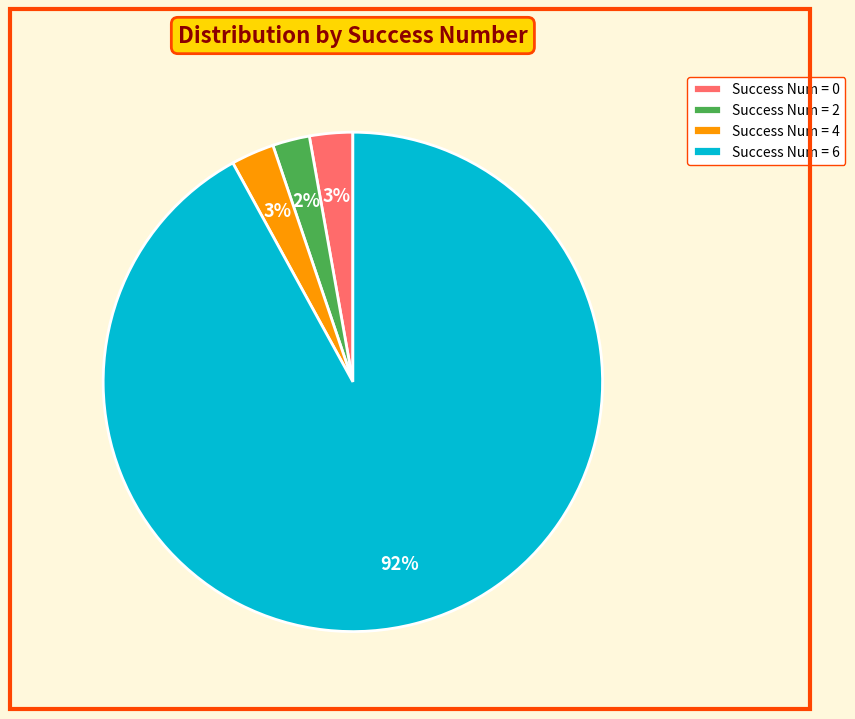

Which slice is the largest?

Success Num = 6